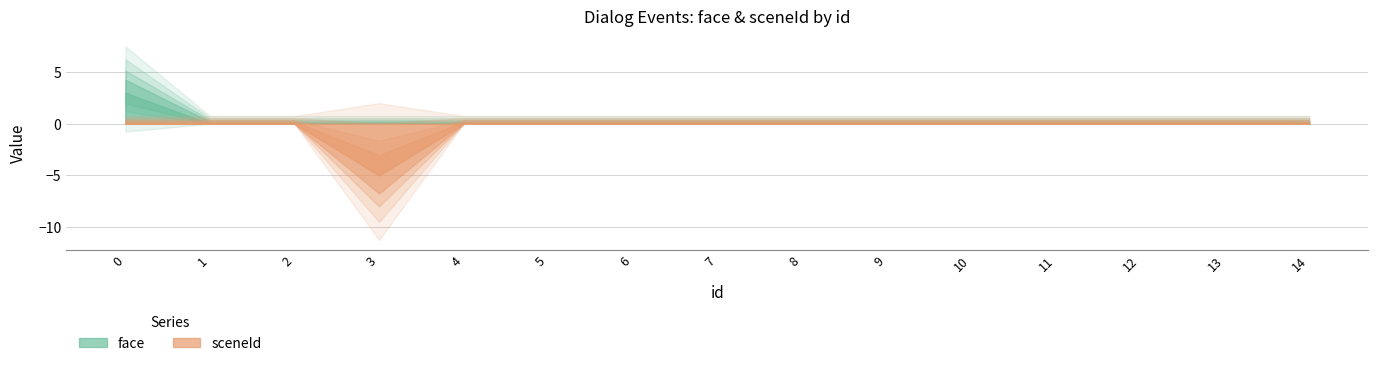

The face series shows 0 at 14. True or false?

True